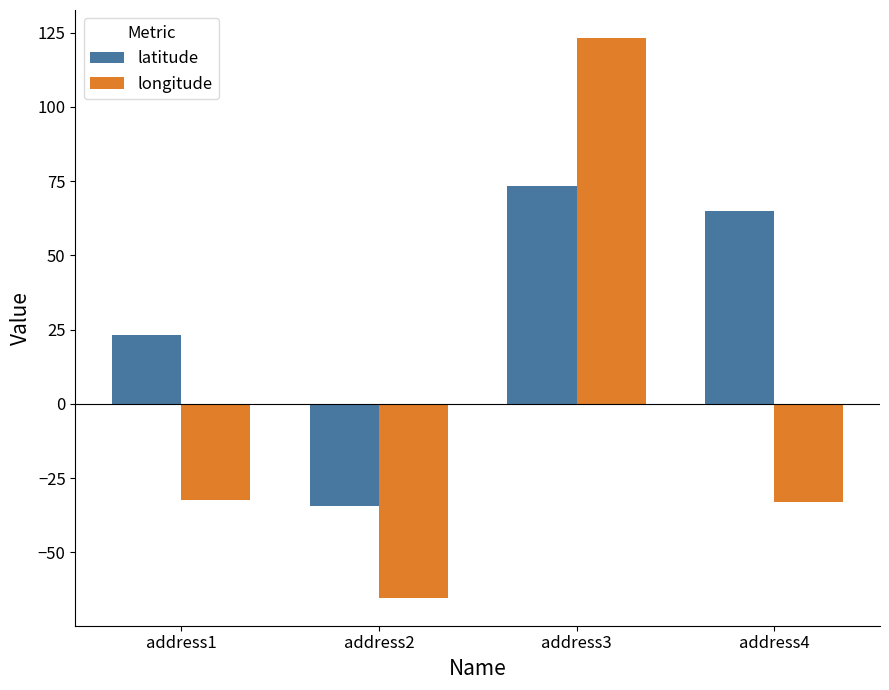

At which label does latitude first exceed 65?

address3